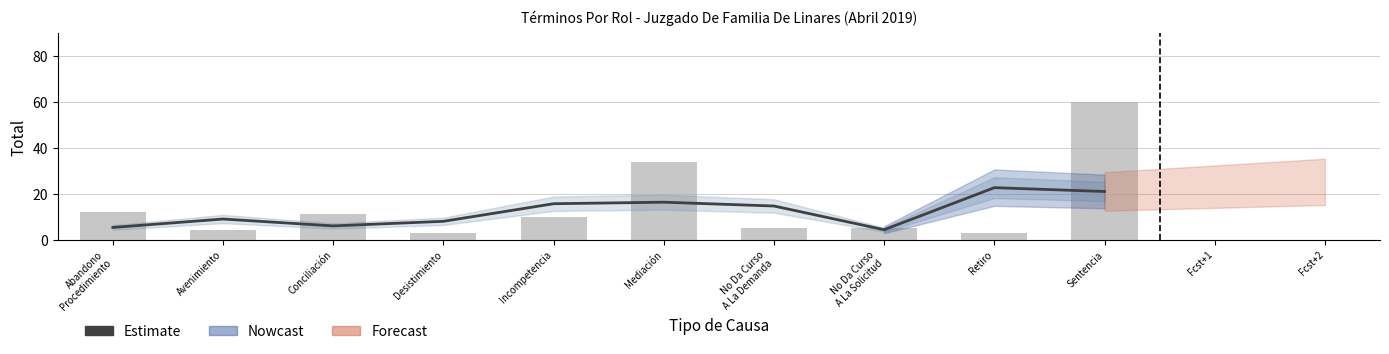

Which category has the lowest value across all series?

No Da Curso
A La Solicitud